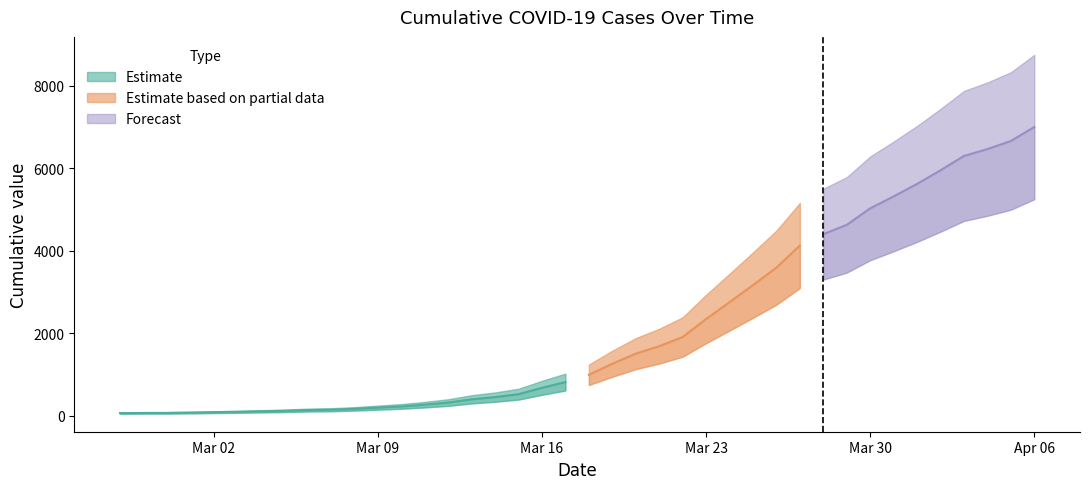

Does the chart have visible grid lines?

No